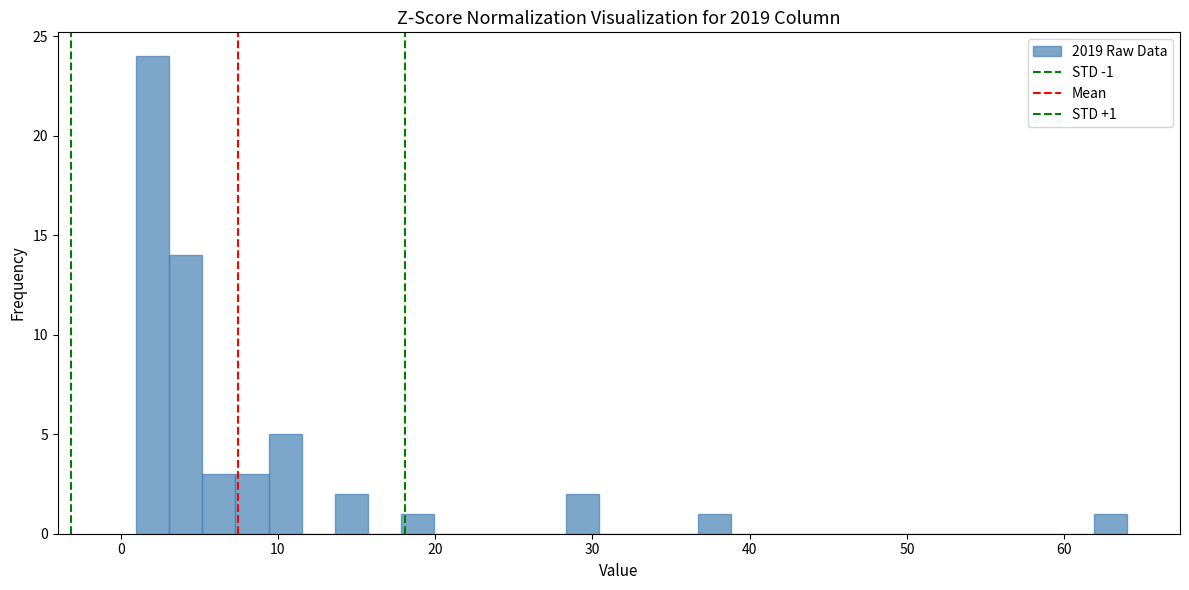

Around what value on the x-axis is the tallest bar? Give the approximate position of its centre, as read against the axis.

2